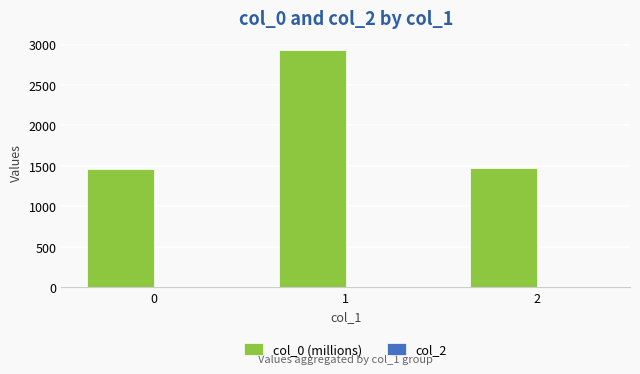

Are the bars grouped side by side (vs. stacked)?

No